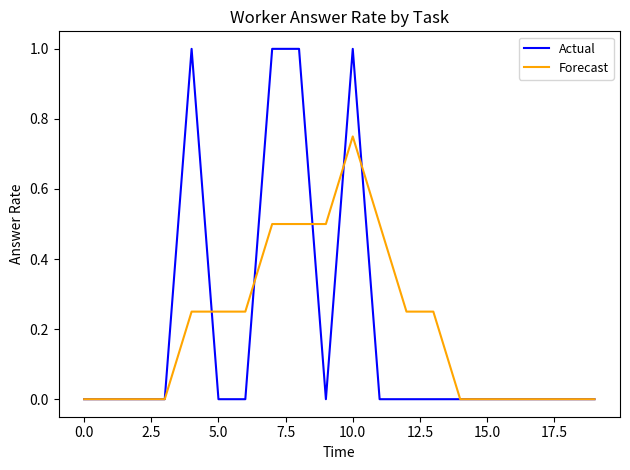

What is the difference between the maximum and minimum values in the Actual series?

1.0